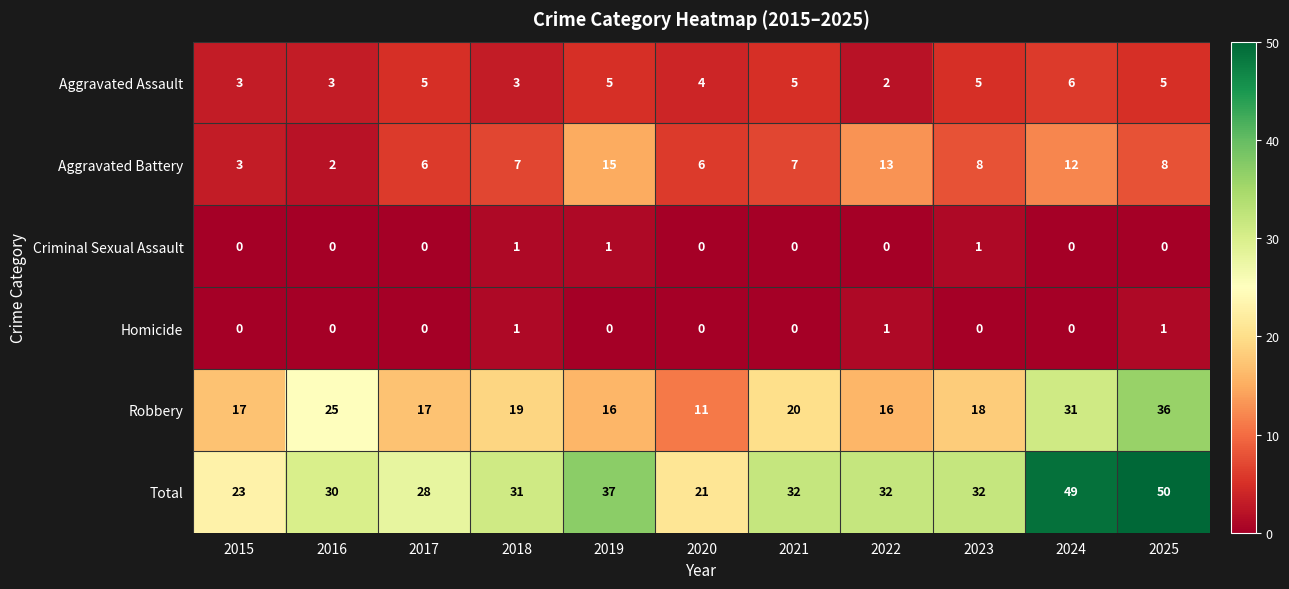

How many data points does each series have?

11